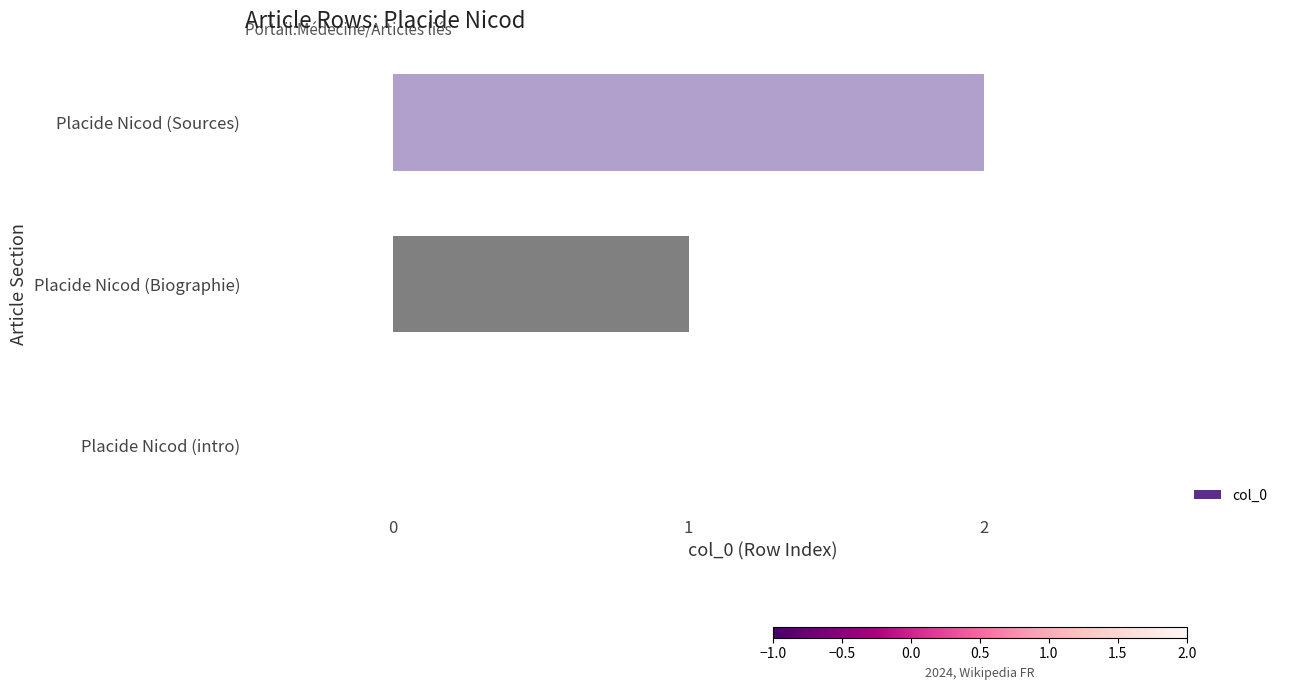

True or false: the data shows 1 at Placide Nicod (intro).

False